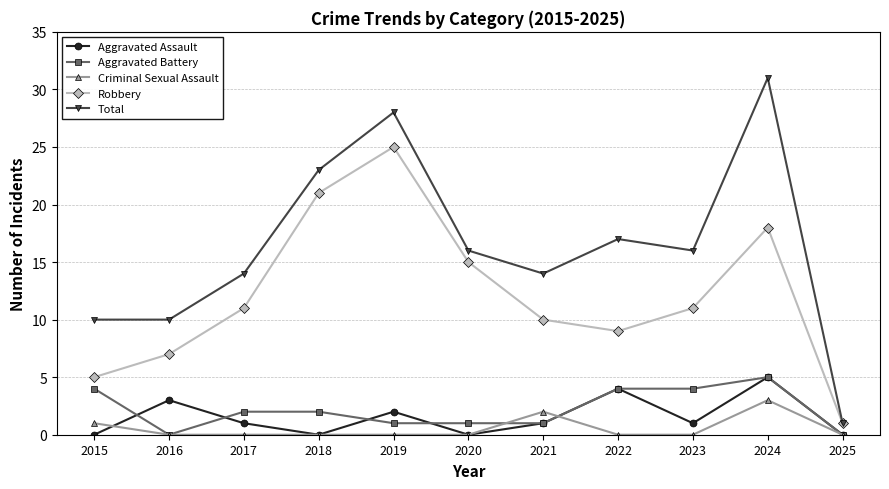

What is the difference between the Aggravated Battery values at 2020 and 2022?

3